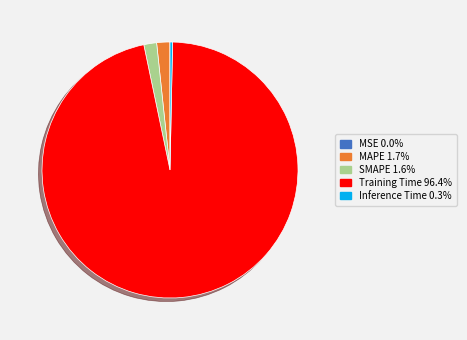

Combined, do MAPE and Training Time account for over 50%?

Yes